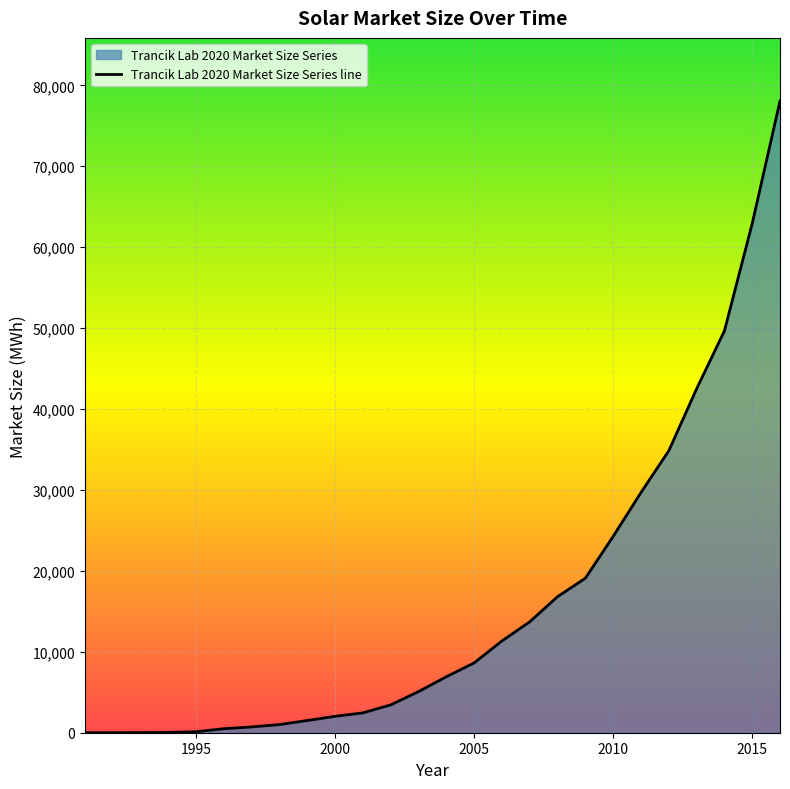

Is it true that the value at 2000 is 2029.4?

True